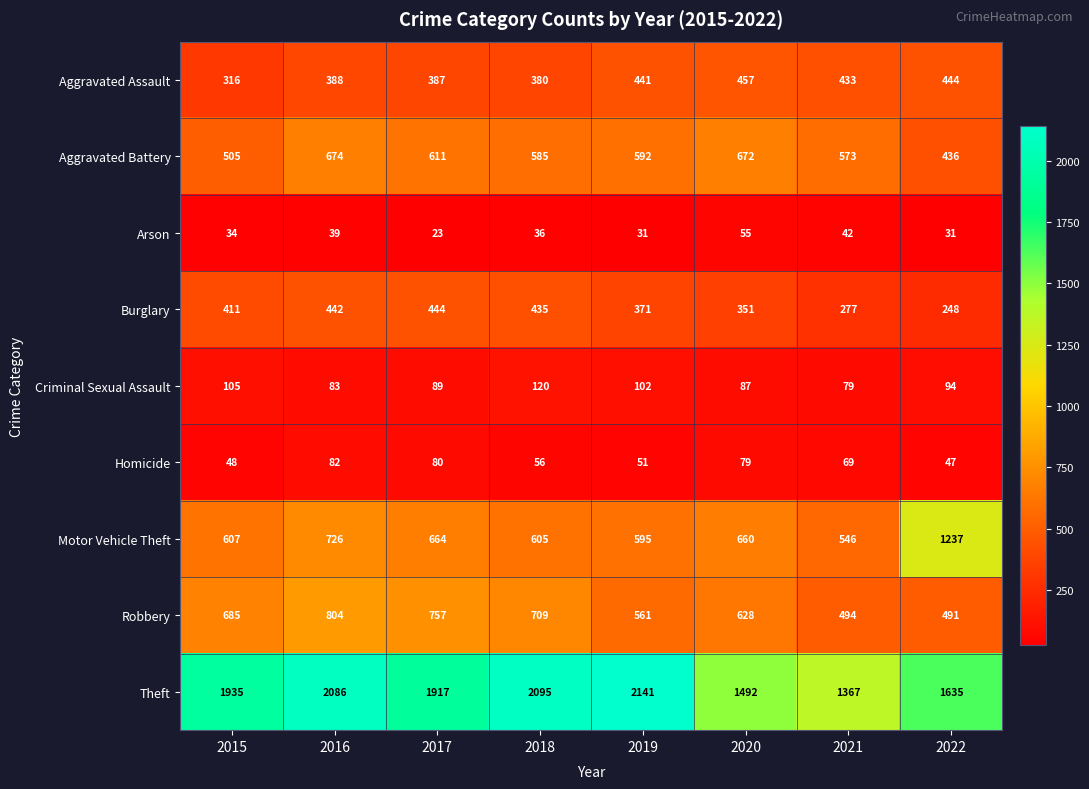

Is it true that Burglary equals 588 at 2019?

False